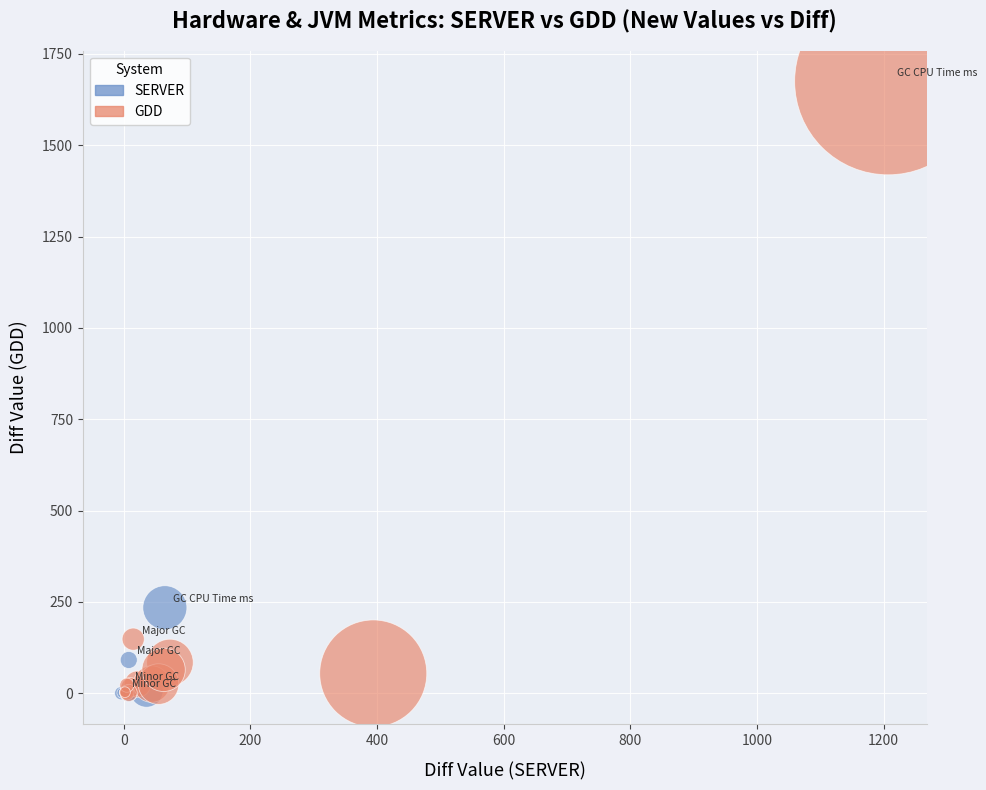

Which series has the largest Y range (max minus min)?

GDD